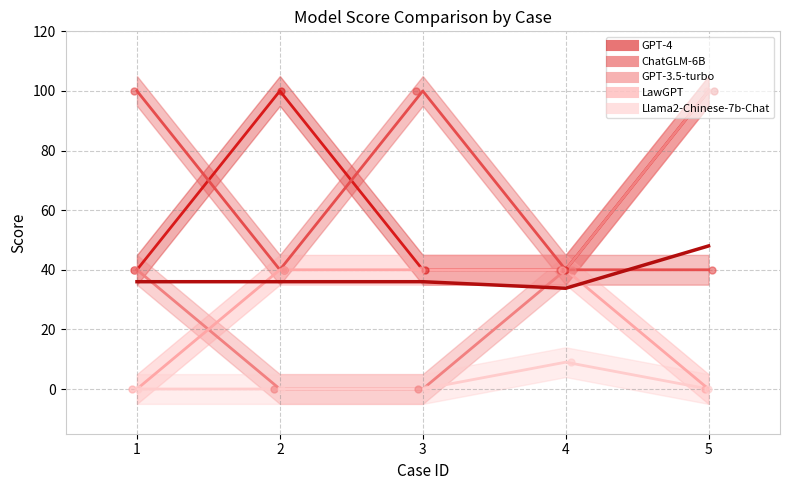

Which series has the largest Y range (max minus min)?

GPT-3.5-turbo